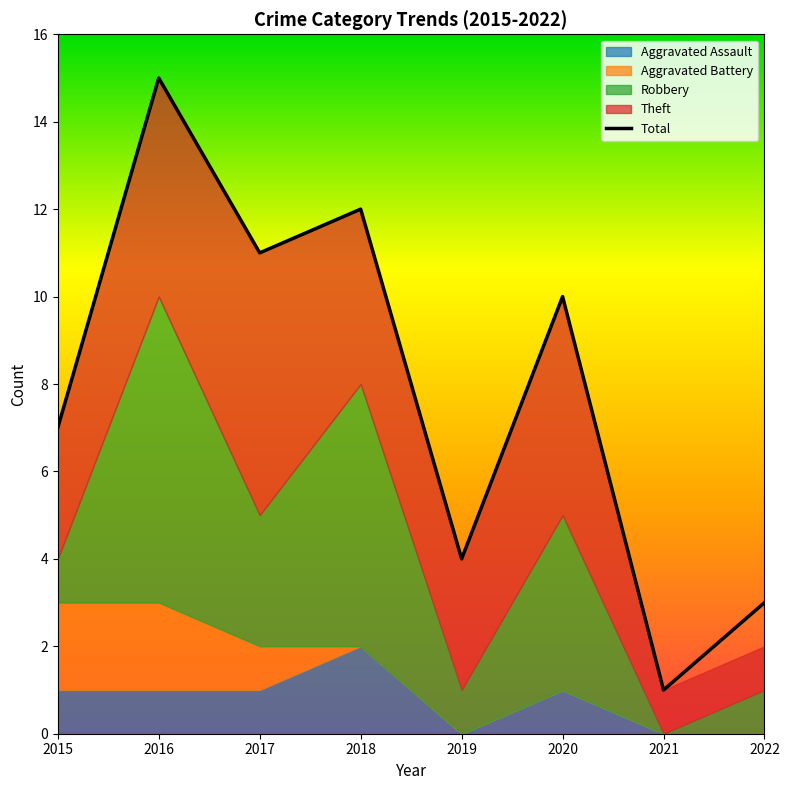

Rank the categories by value from highest to lowest.

2016, 2018, 2017, 2020, 2015, 2019, 2022, 2021